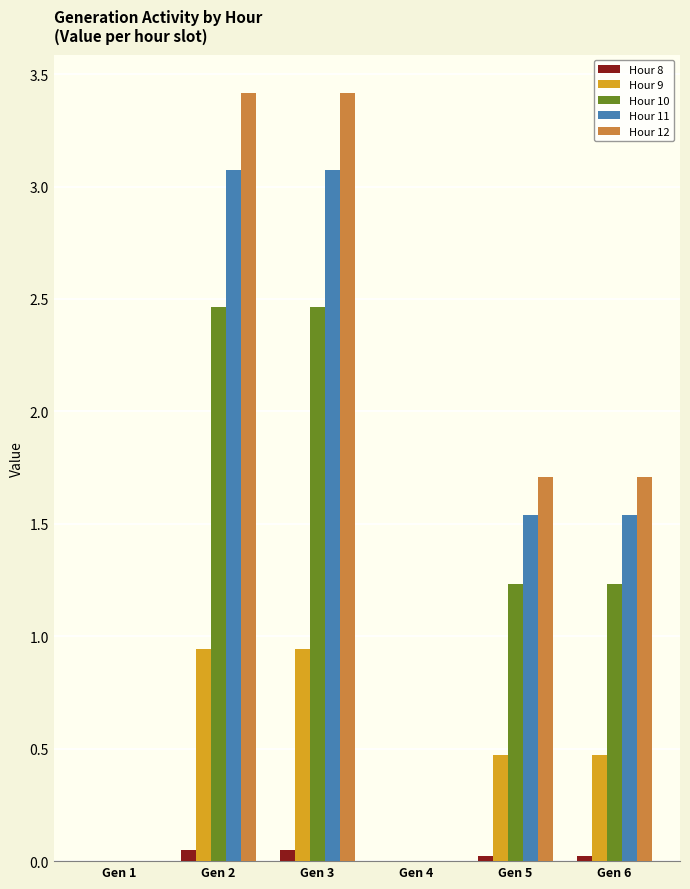

The Hour 12 series shows 0.0 at Gen 1. True or false?

True